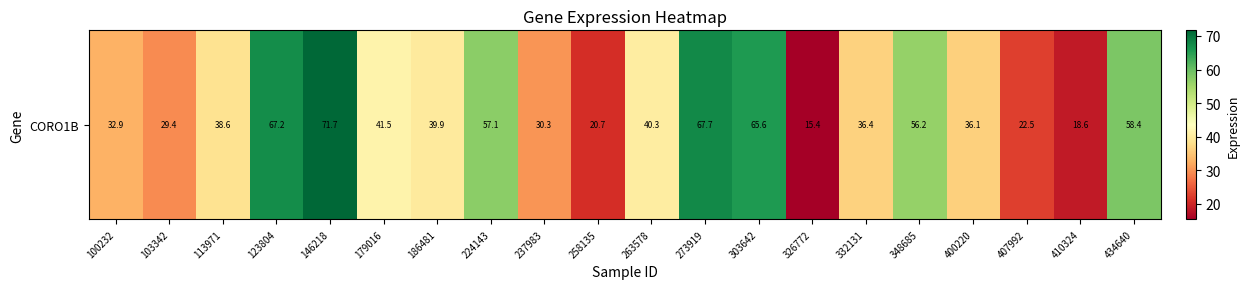

Reading left to right, extract all data points from this chart.

32.9	29.4	38.6	67.2	71.7	41.5	39.9	57.1	30.3	20.7	40.3	67.7	65.6	15.4	36.4	56.2	36.1	22.5	18.6	58.4